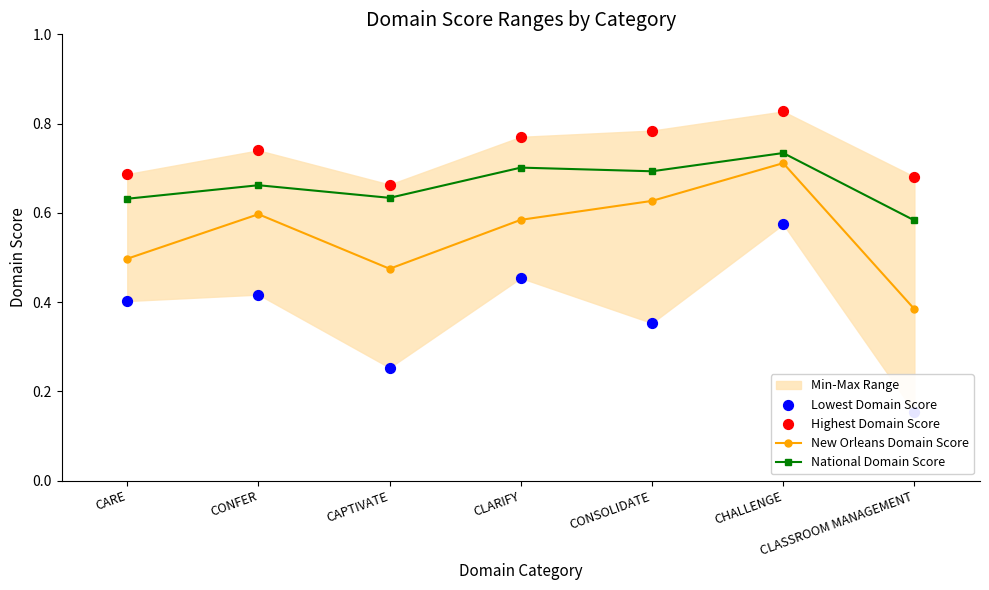

At how many categories does at least one series exceed 0?

7